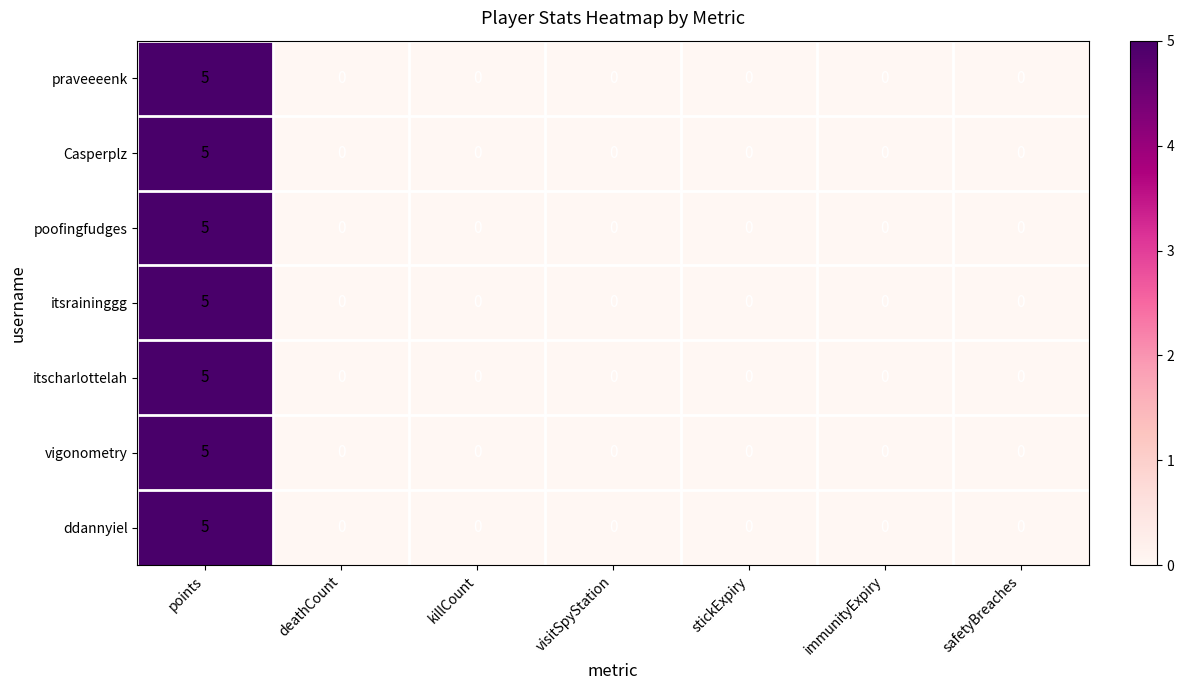

The value of ddannyiel at stickExpiry is 2. True or false?

False